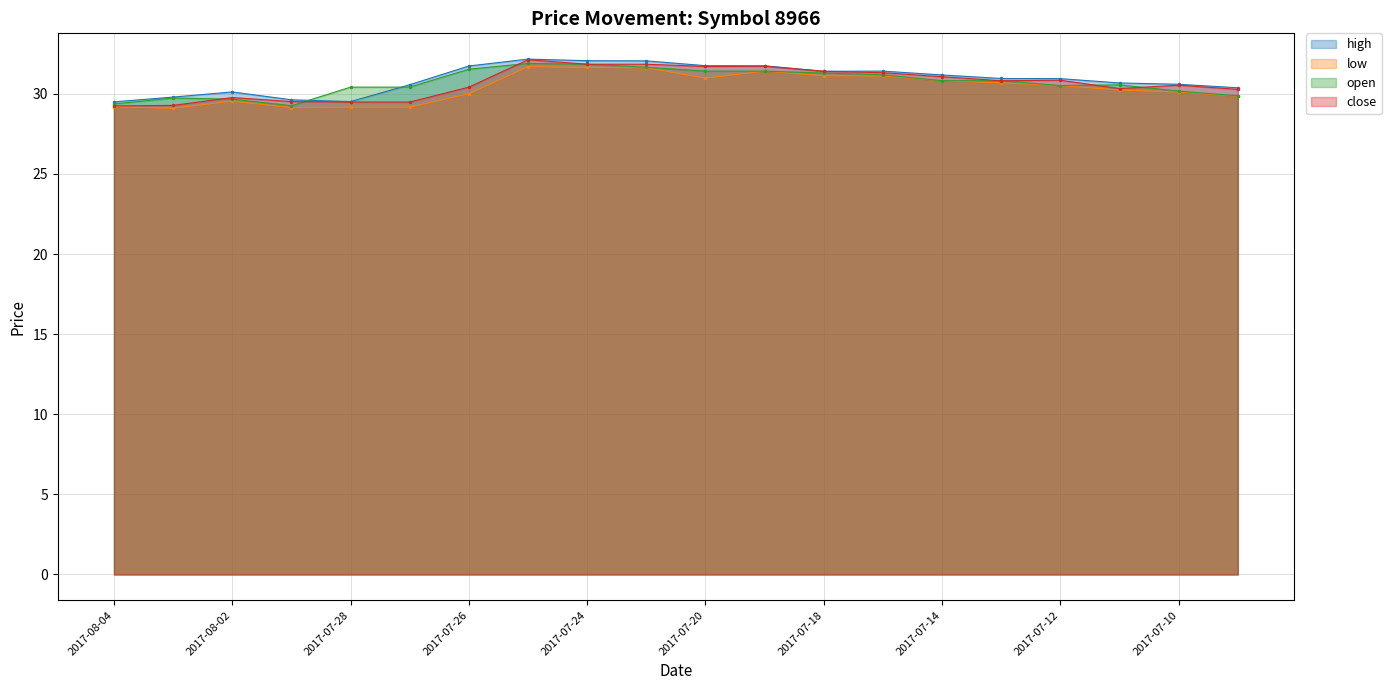

True or false: open has more than 1 points higher than both neighbors.

True